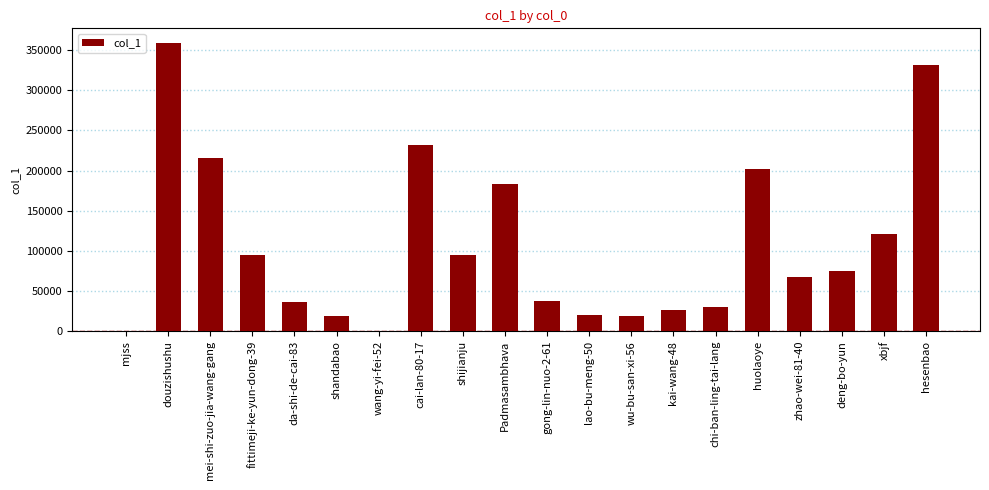

What is the sum of the values at hesenbao and lao-bu-meng-50?

351879